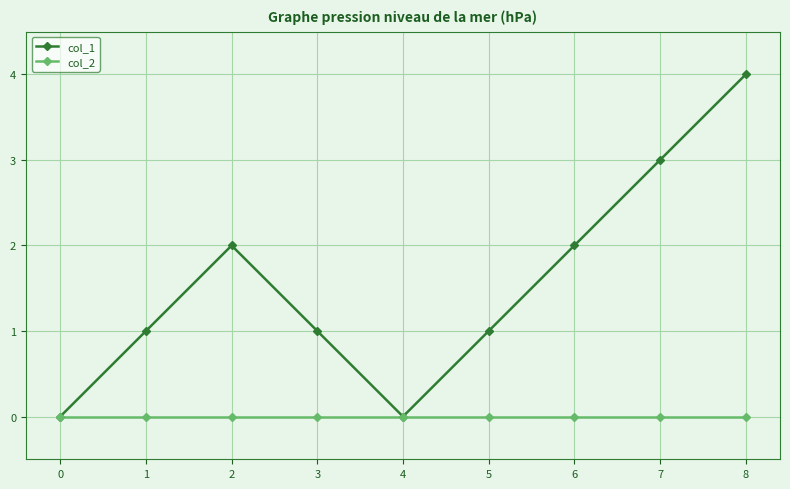

Reading right to left, transcribe all the data shown in this chart.

col_1: 4	3	2	1	0	1	2	1	0
col_2: 0	0	0	0	0	0	0	0	0